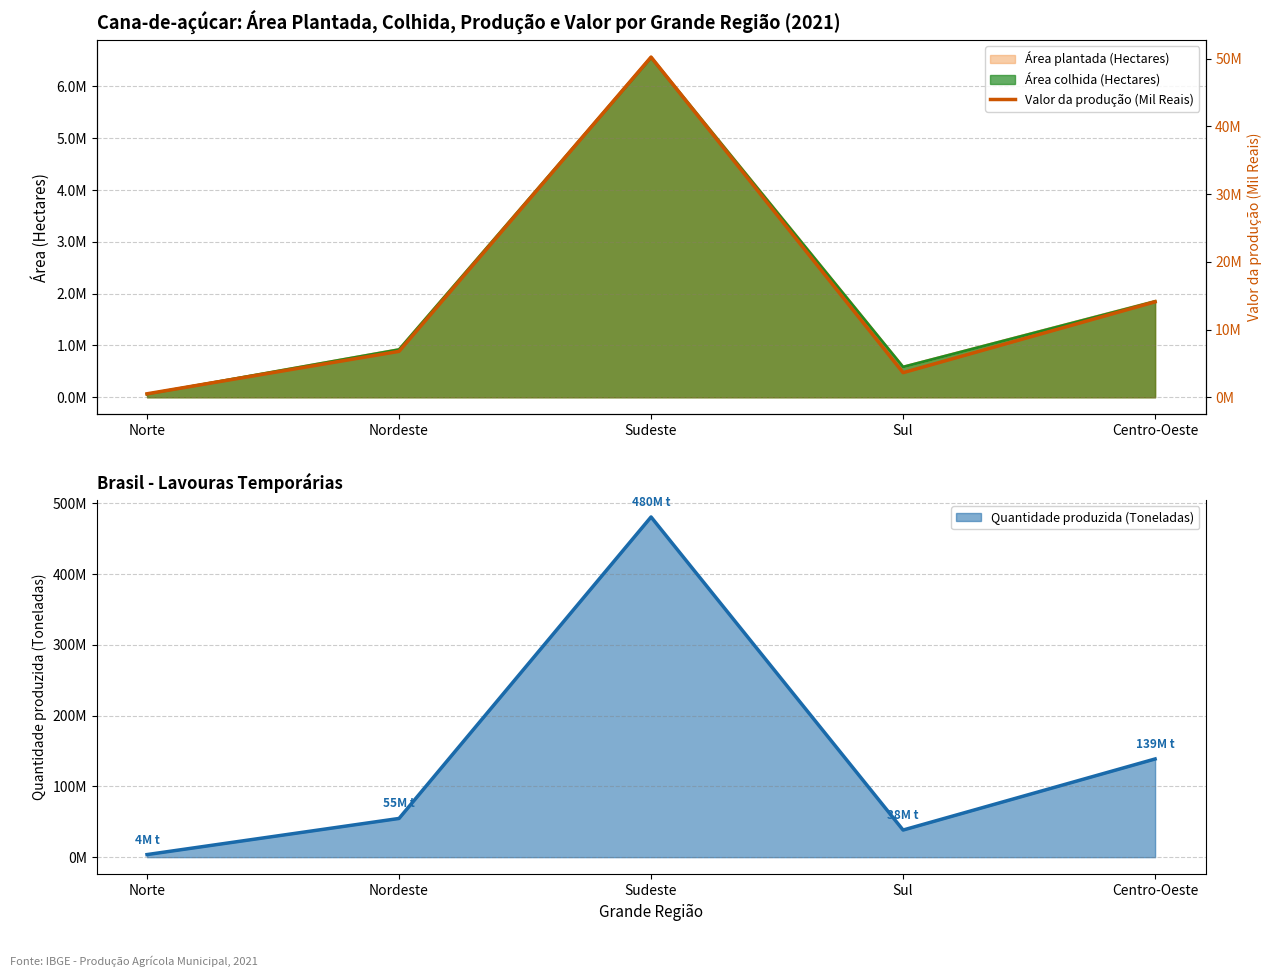

List the labels in order of value, smallest first.

Norte, Sul, Nordeste, Centro-Oeste, Sudeste